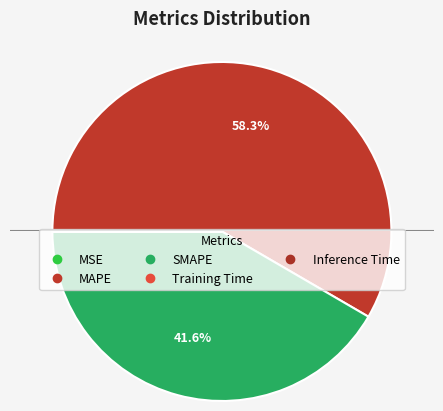

Is the sum of MAPE and Inference Time greater than half?

Yes